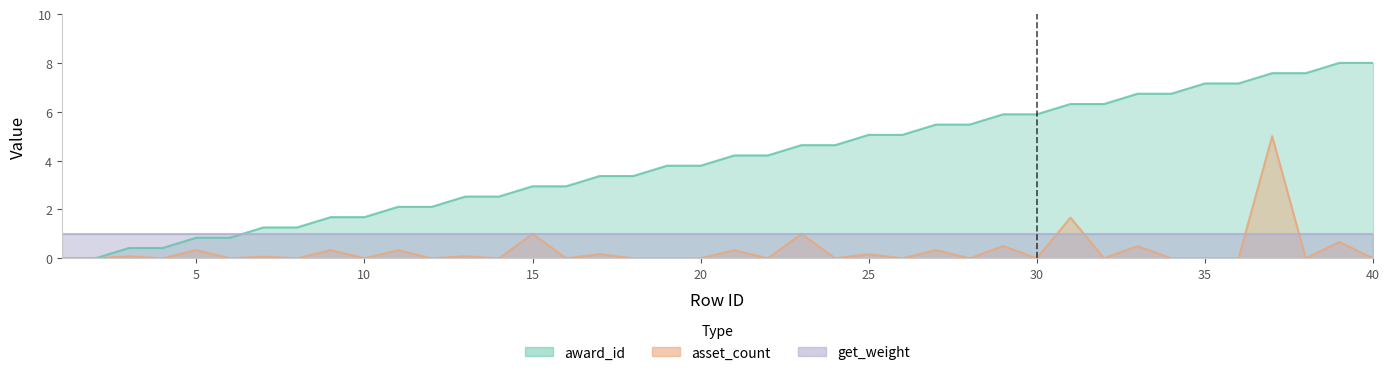

True or false: asset_count and award_id cross at least once.

True